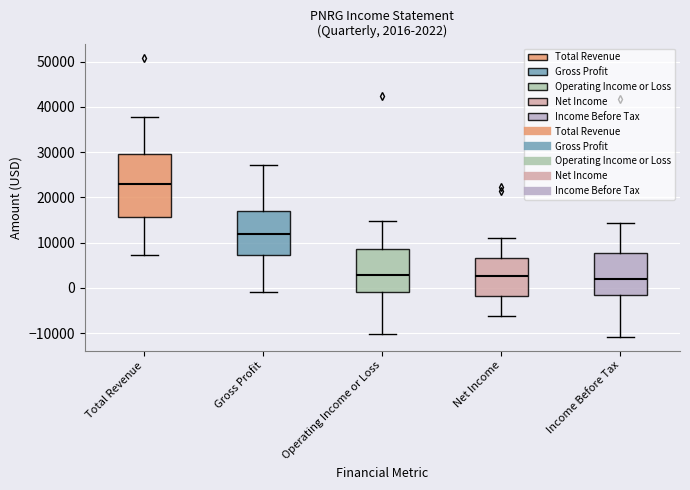

Which box is the tallest, from its lower edge to its upper edge?

Total Revenue